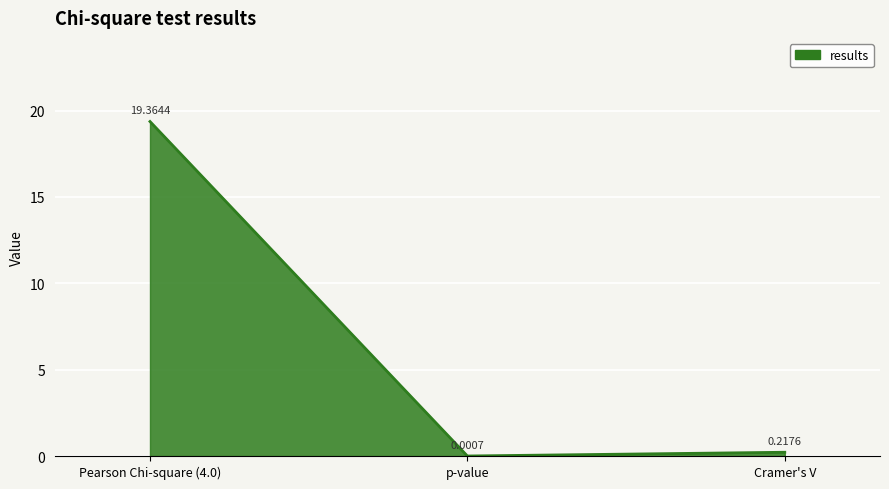

Rank the categories by value from highest to lowest.

Pearson Chi-square (4.0), Cramer's V, p-value